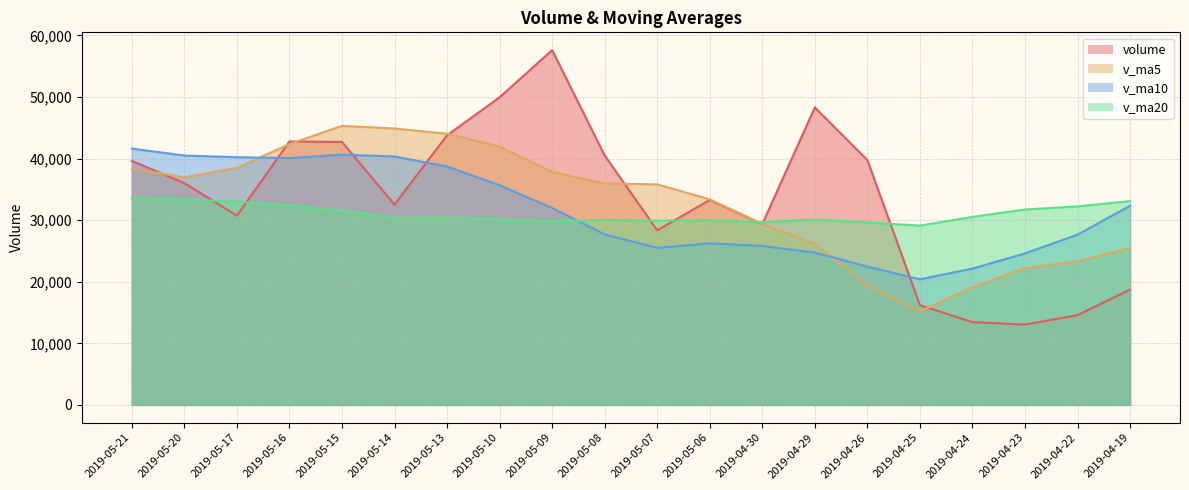

The volume series shows 69166.0 at 2019-05-21. True or false?

False